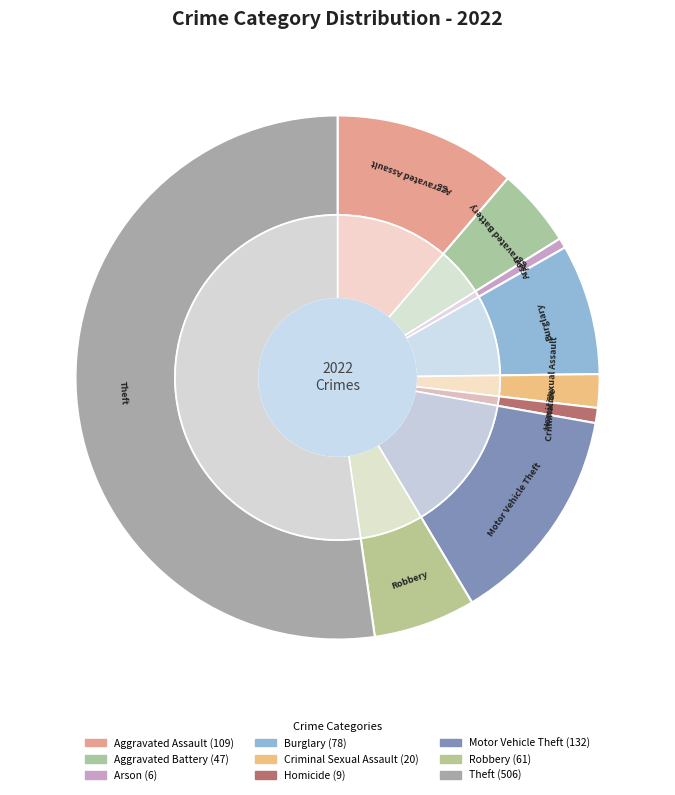

Does Arson account for over 50% of the chart?

No